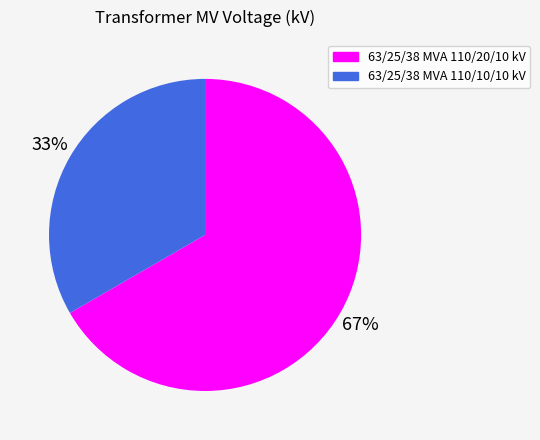

Is it true that 63/25/38 MVA 110/20/10 kV is 67% of the pie?

True